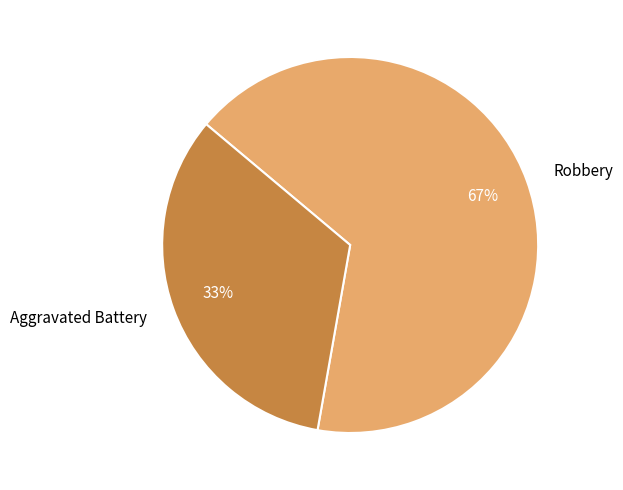

True or false: Aggravated Battery accounts for 27% of the total.

False